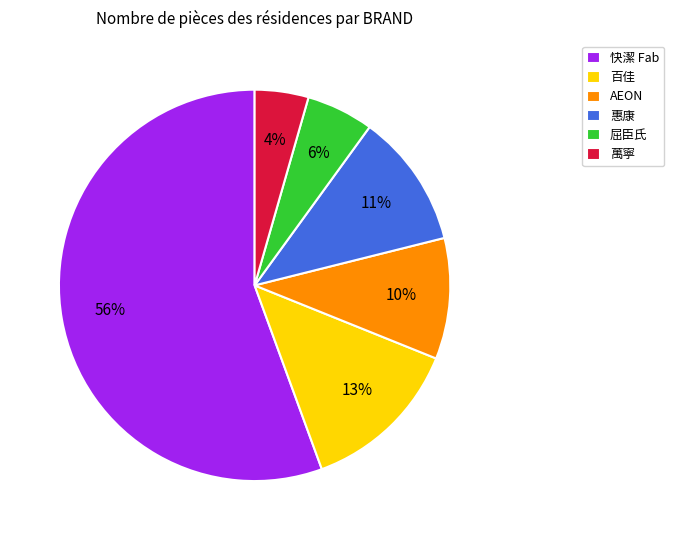

Does AEON represent more than half of the total?

No